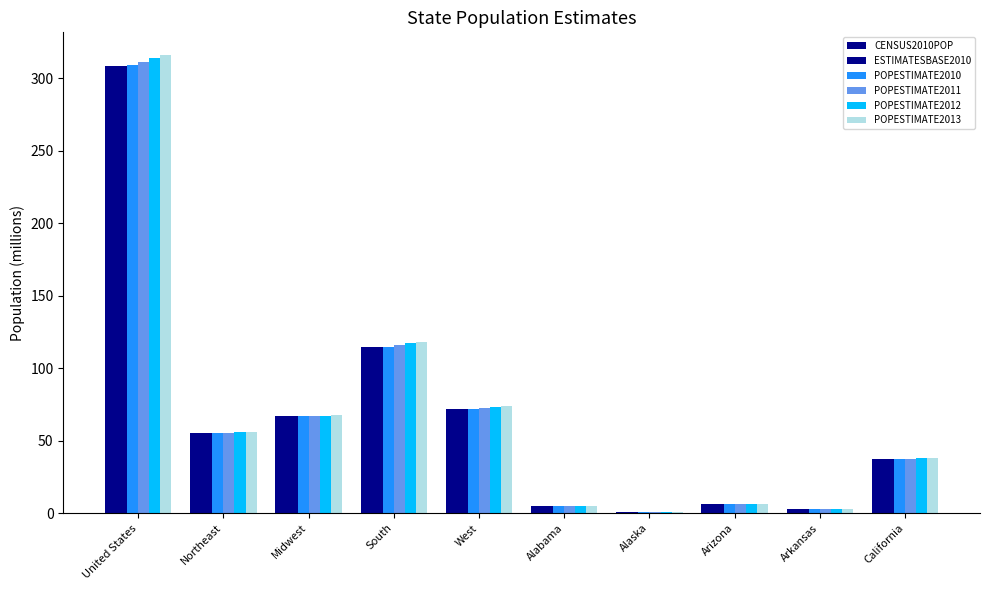

How many series are shown in this chart?

6